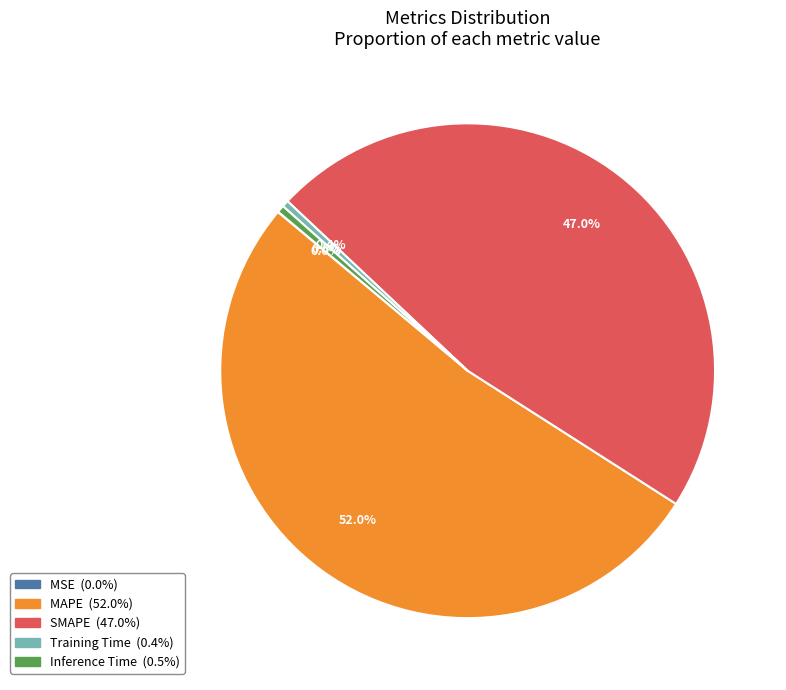

Is it true that Training Time is 12% of the pie?

False